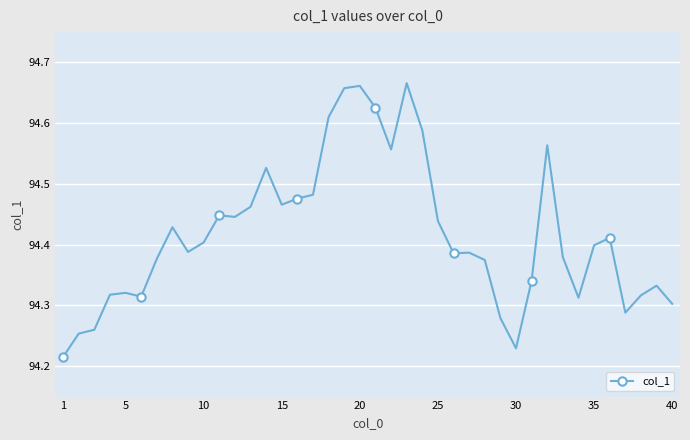

True or false: the data has more than 2 interior local peaks.

True